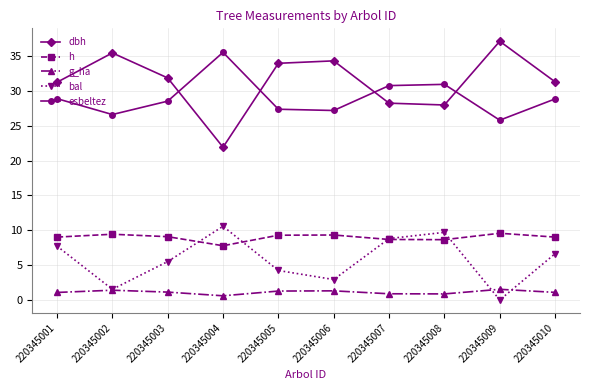

True or false: esbeltez and g_ha cross at least once.

False